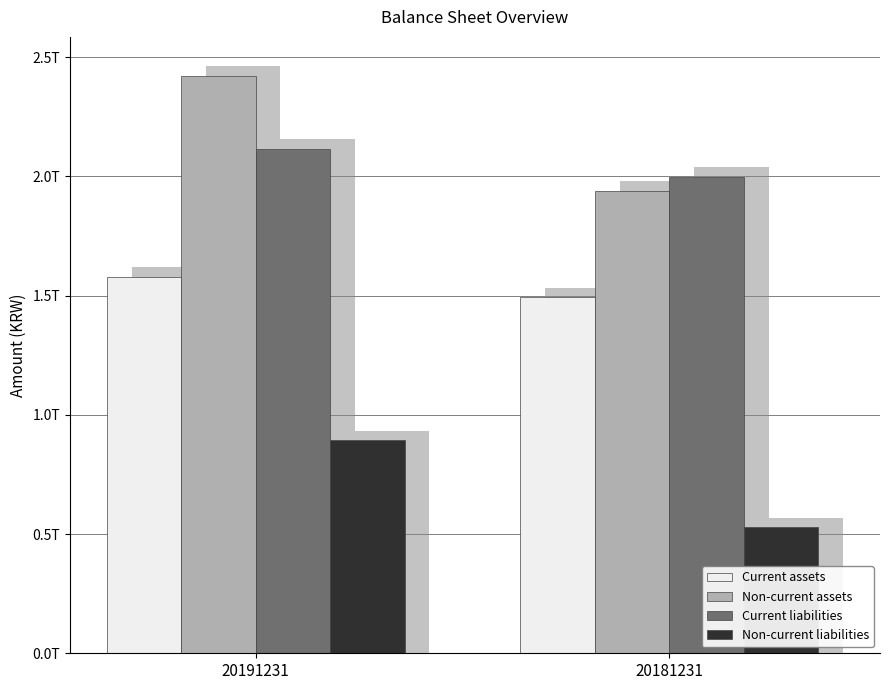

What is the sum of all Non-current liabilities values?

1422011972984